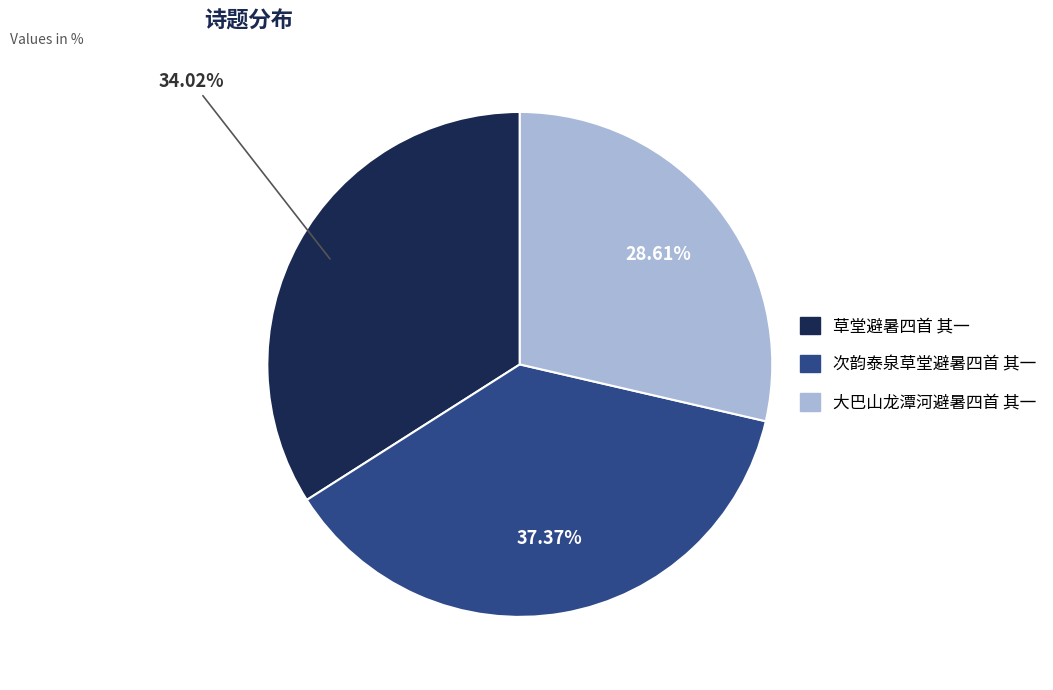

To the nearest percent, what is the combined percentage of 次韵泰泉草堂避暑四首 其一 and 大巴山龙潭河避暑四首 其一?

66%